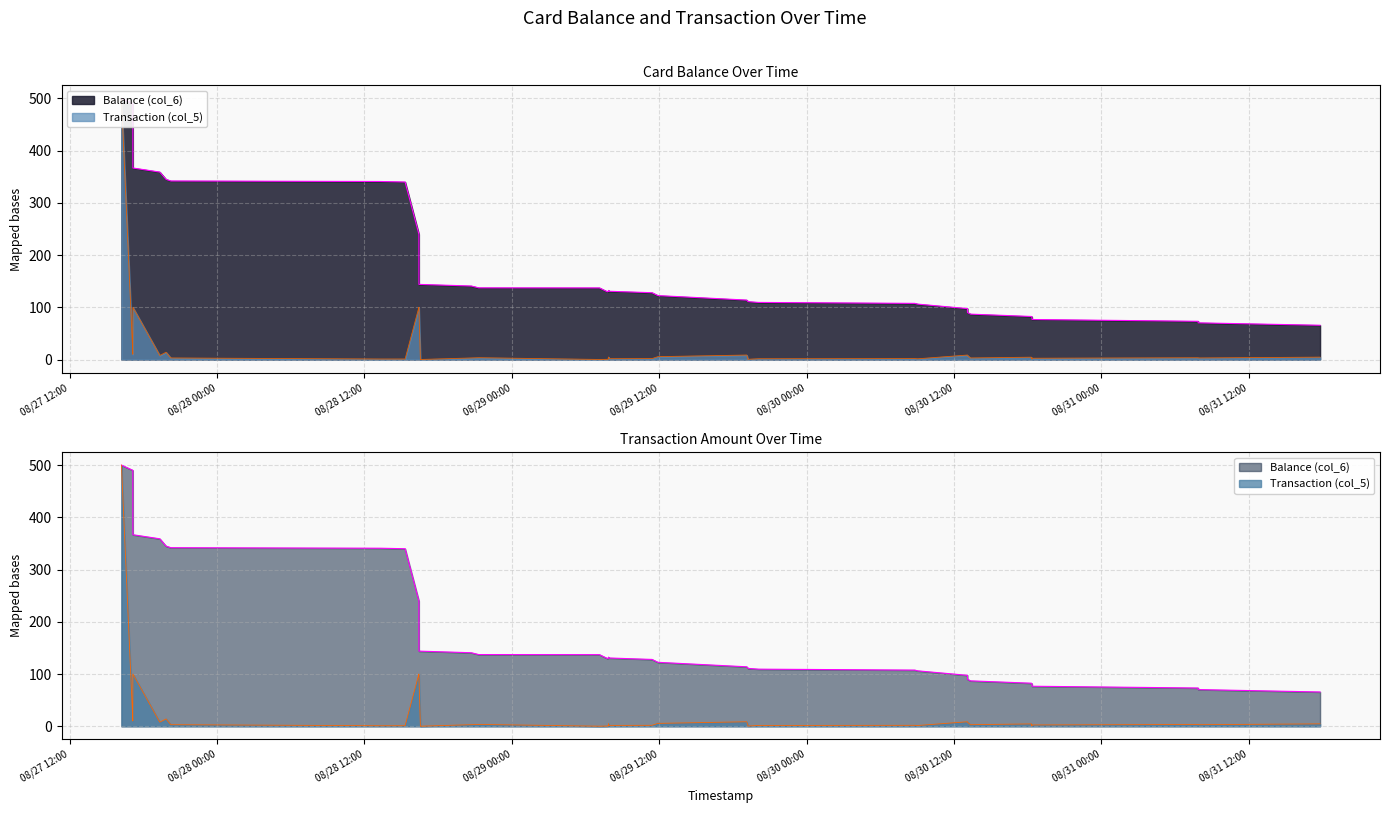

At how many categories does at least one series exceed 405?

3